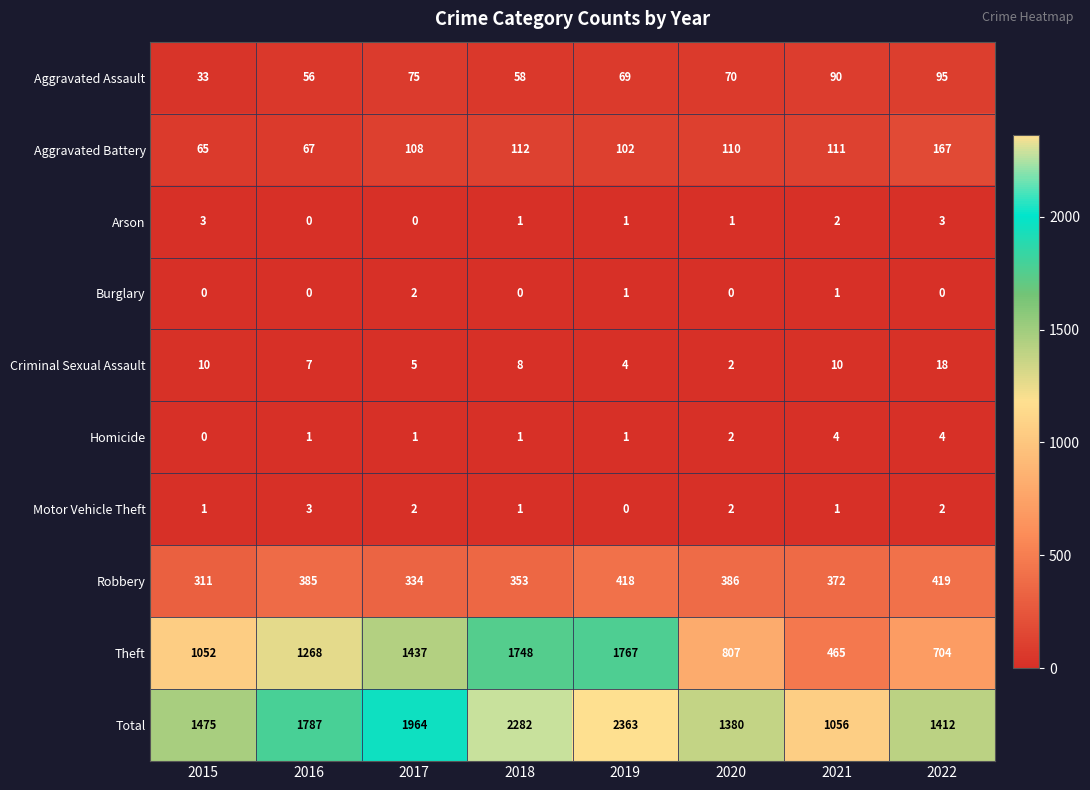

How many data points in Theft are less than 1268?

4